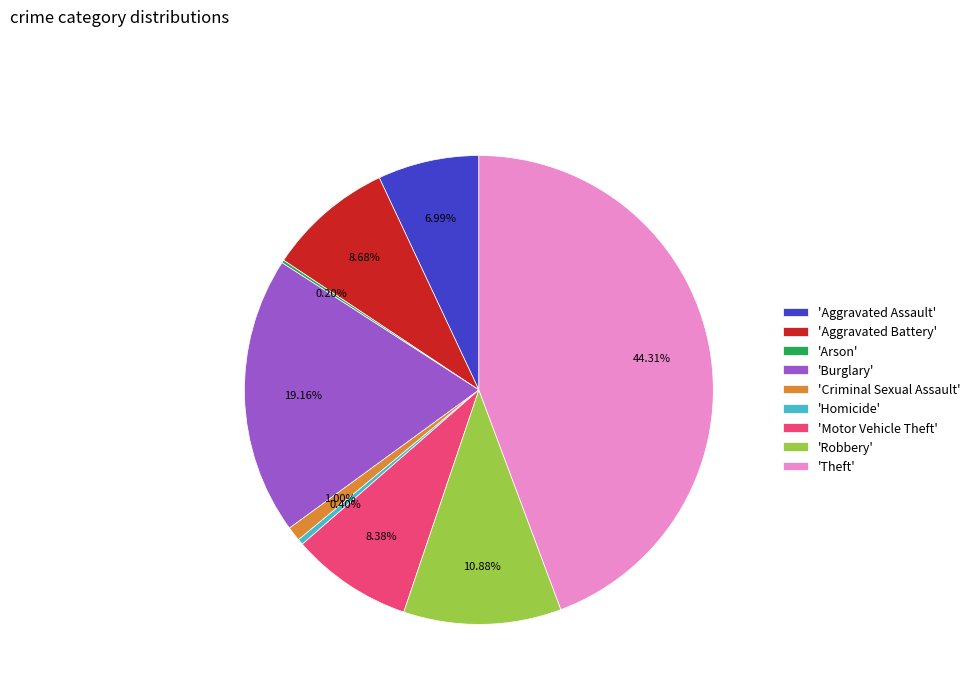

Which slice is the largest?

'Theft'